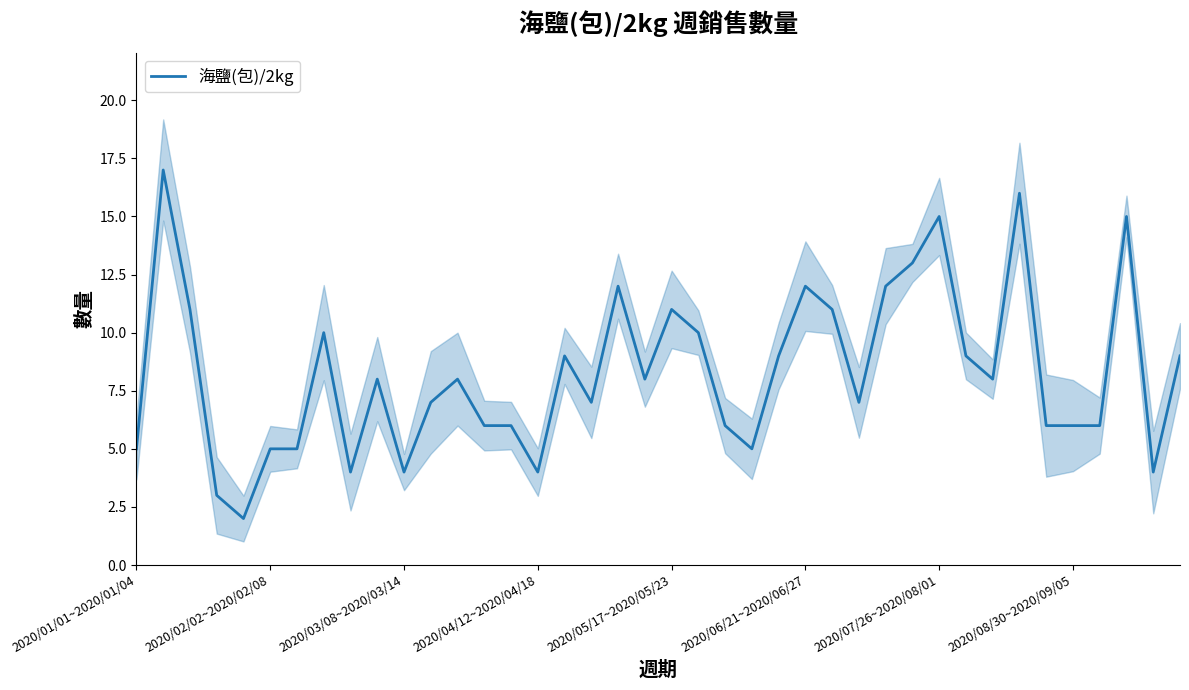

True or false: 海鹽(包)/2kg has a value of 12 at 2020/06/21~2020/06/27.

True